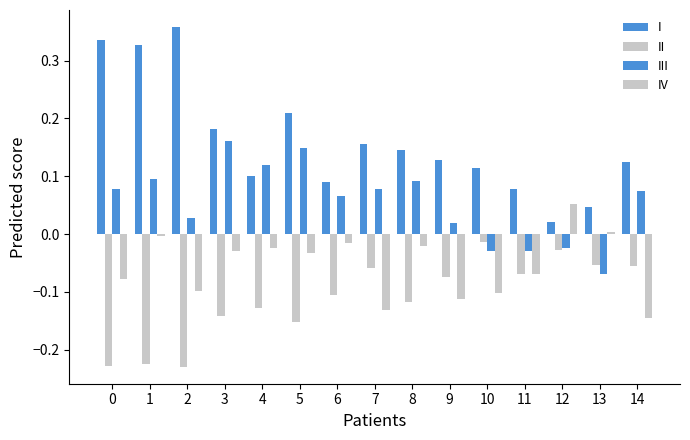

How many groups of bars are there?

15